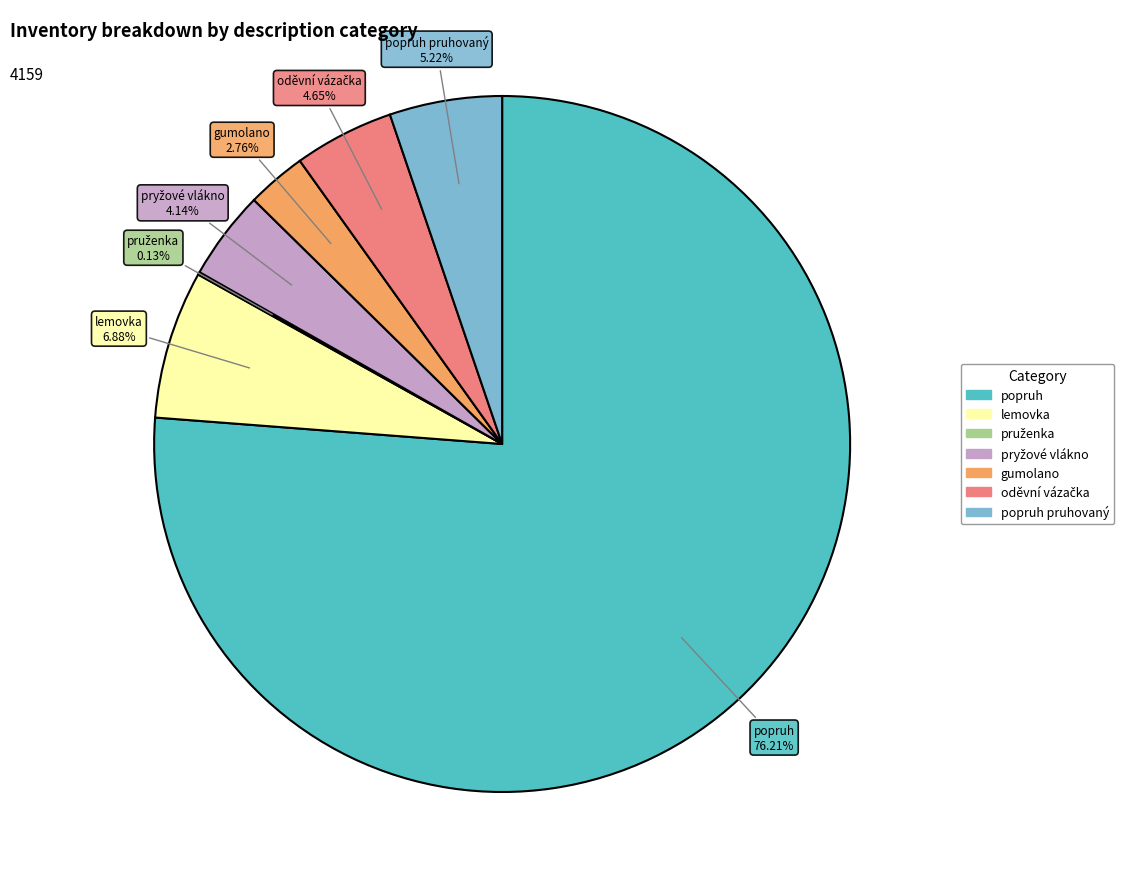

Rank the categories by value from lowest to highest.

pruženka, gumolano, pryžové vlákno, oděvní vázačka, popruh pruhovaný, lemovka, popruh